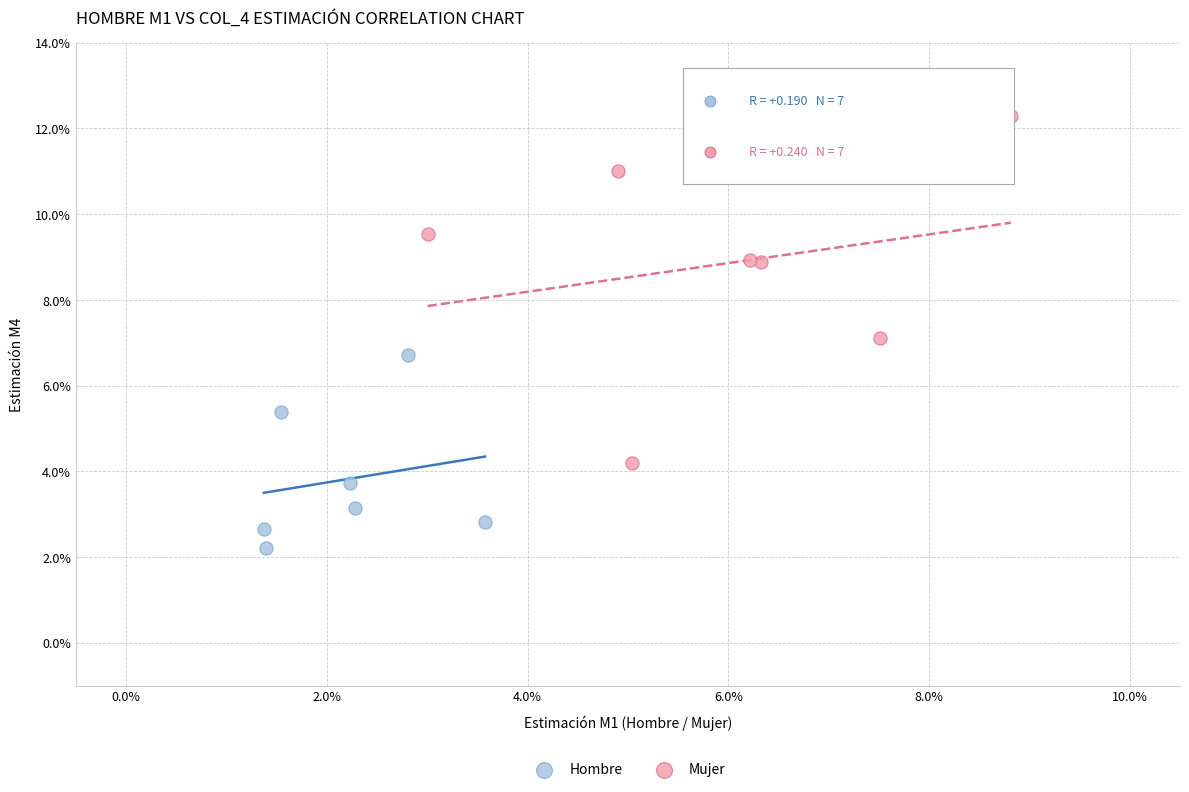

Which series contains the highest Y value?

Mujer